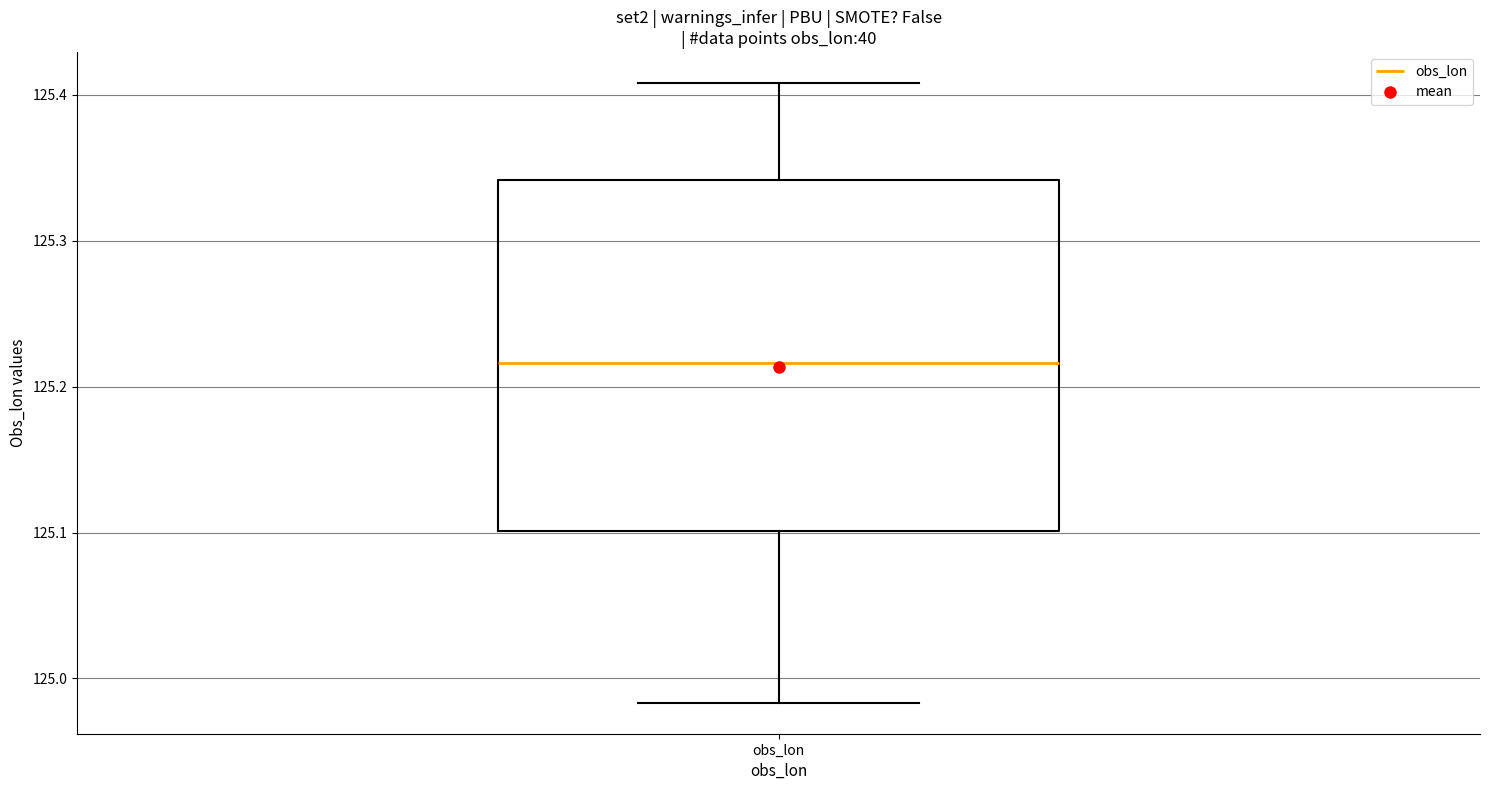

Transcribe this box plot: give where the median line is, the range the box spans, and where the two whiskers end, as read against the y-axis. The values are not printed on the chart, so give them approximately, as read against the axis.

median 125.22, box 125.10 to 125.34, whiskers 124.98 to 125.41